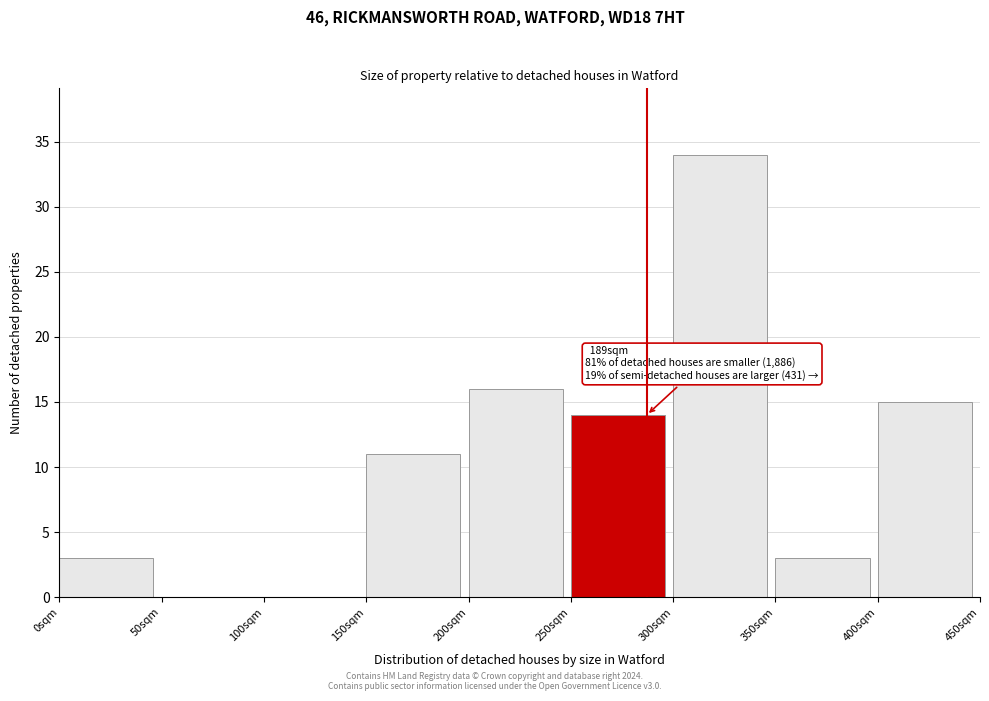

Which range on the x-axis has the tallest bar?

300 to 350